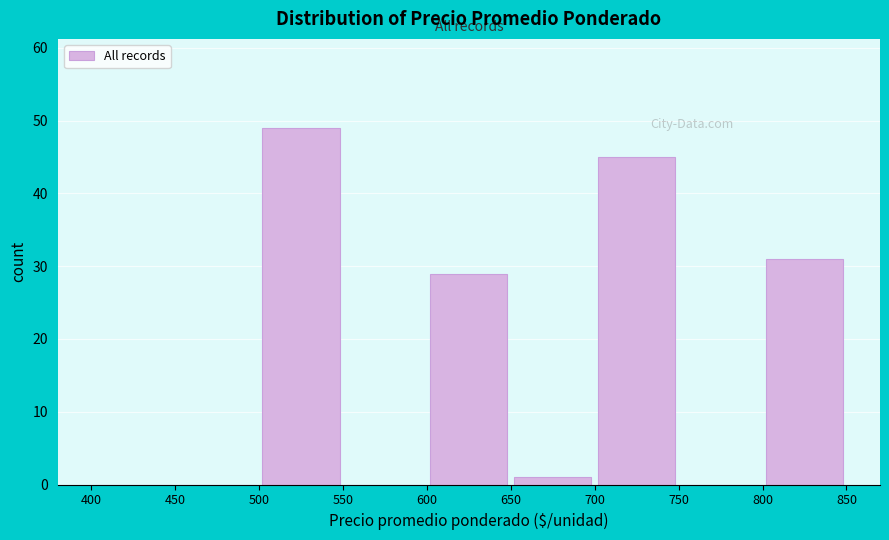

Over which range of the x-axis is the bar tallest?

500 to 550